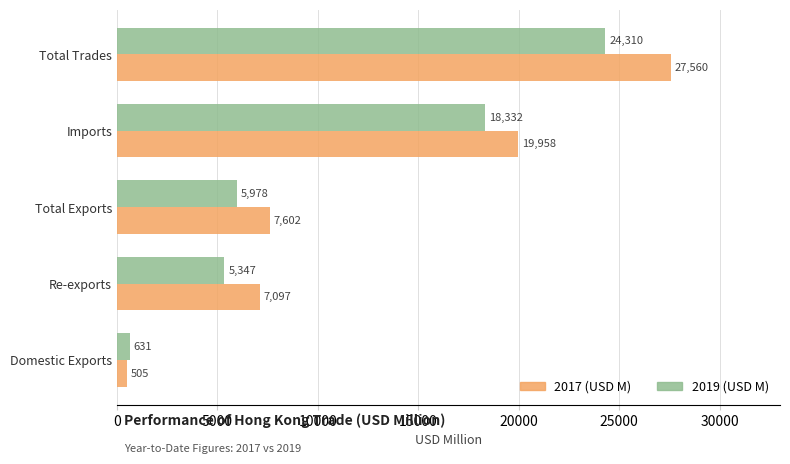

Which series has the largest total across all categories?

2017 (USD M)